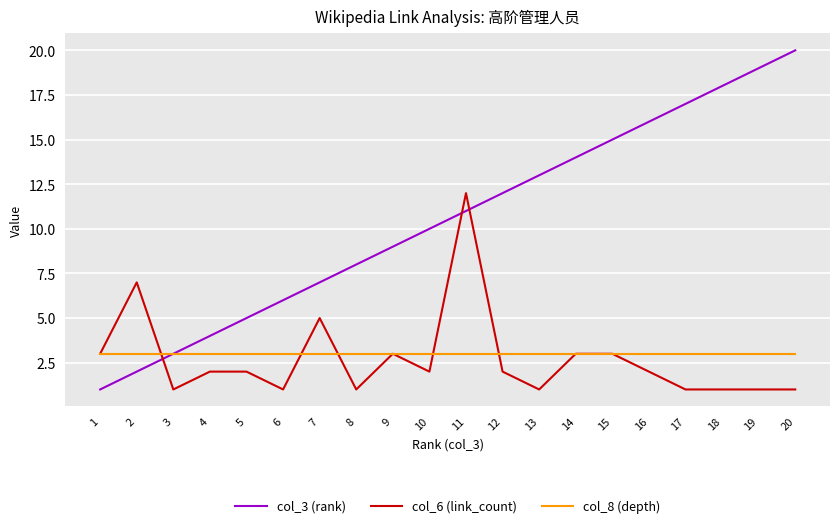

What is the highest value of the col_3 (rank) series?

20